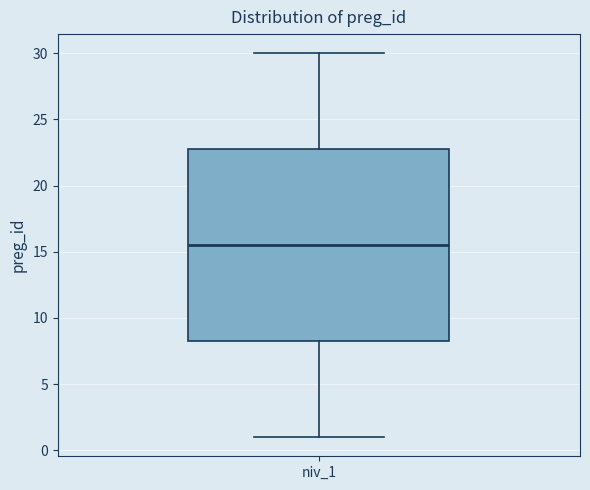

Where does the median line of the box for niv_1 sit on the y-axis? The values are not printed on the chart, so give them approximately, as read against the axis.

15.5